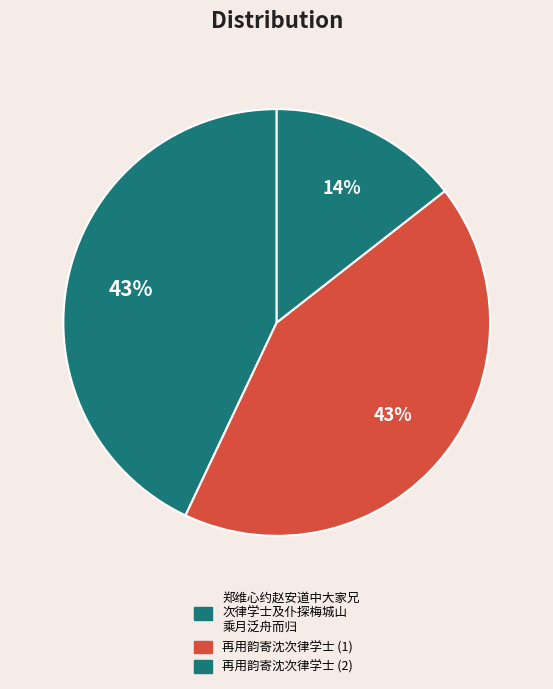

How many slices are in this pie chart?

3